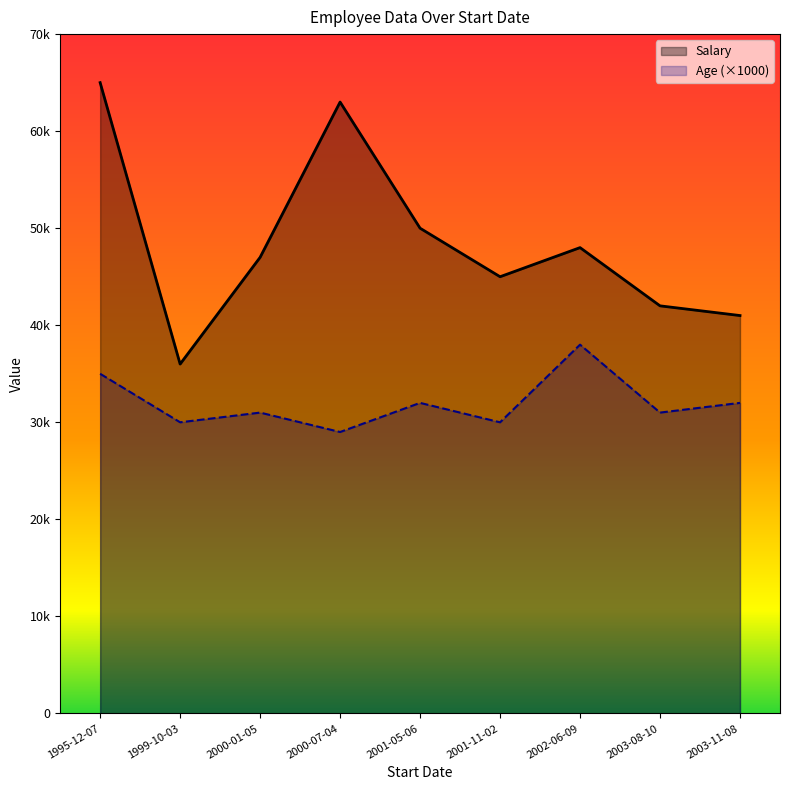

Rank the series by their average value, from lowest to highest.

Age (×1000), Salary